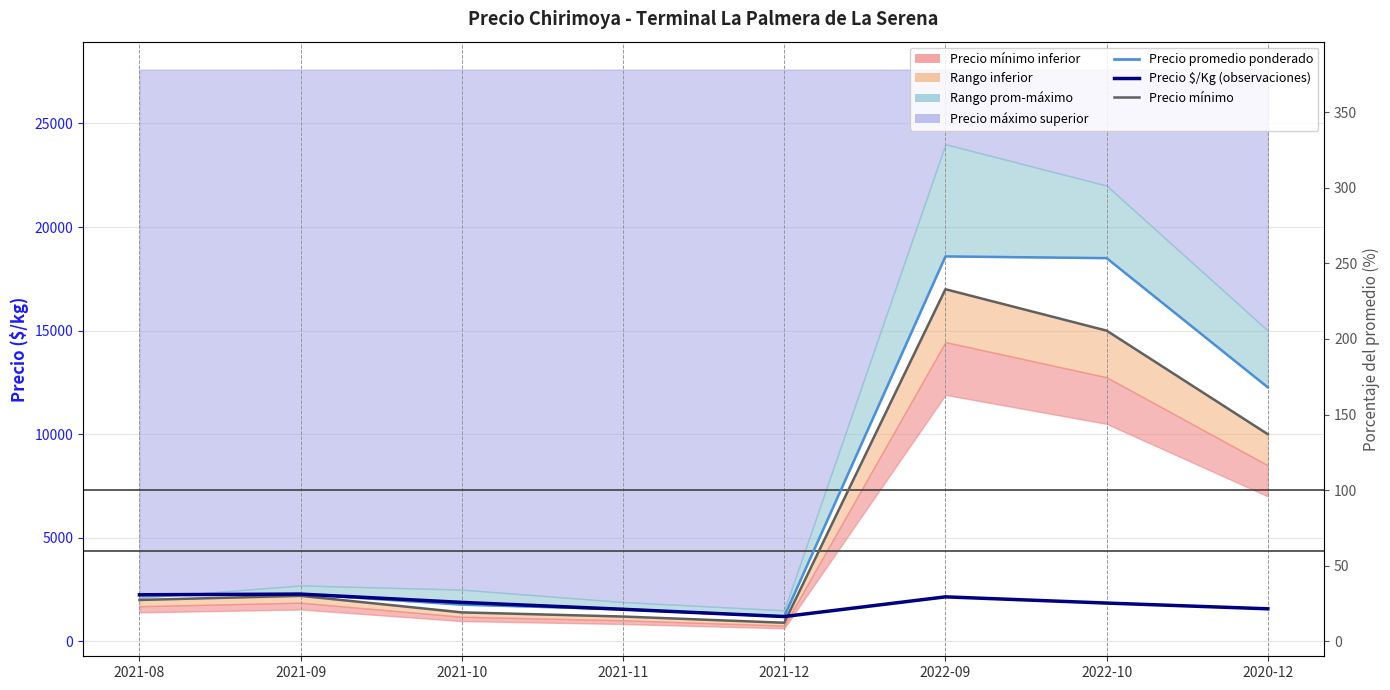

True or false: Precio mínimo has a value of 2200 at 2021-09.

True